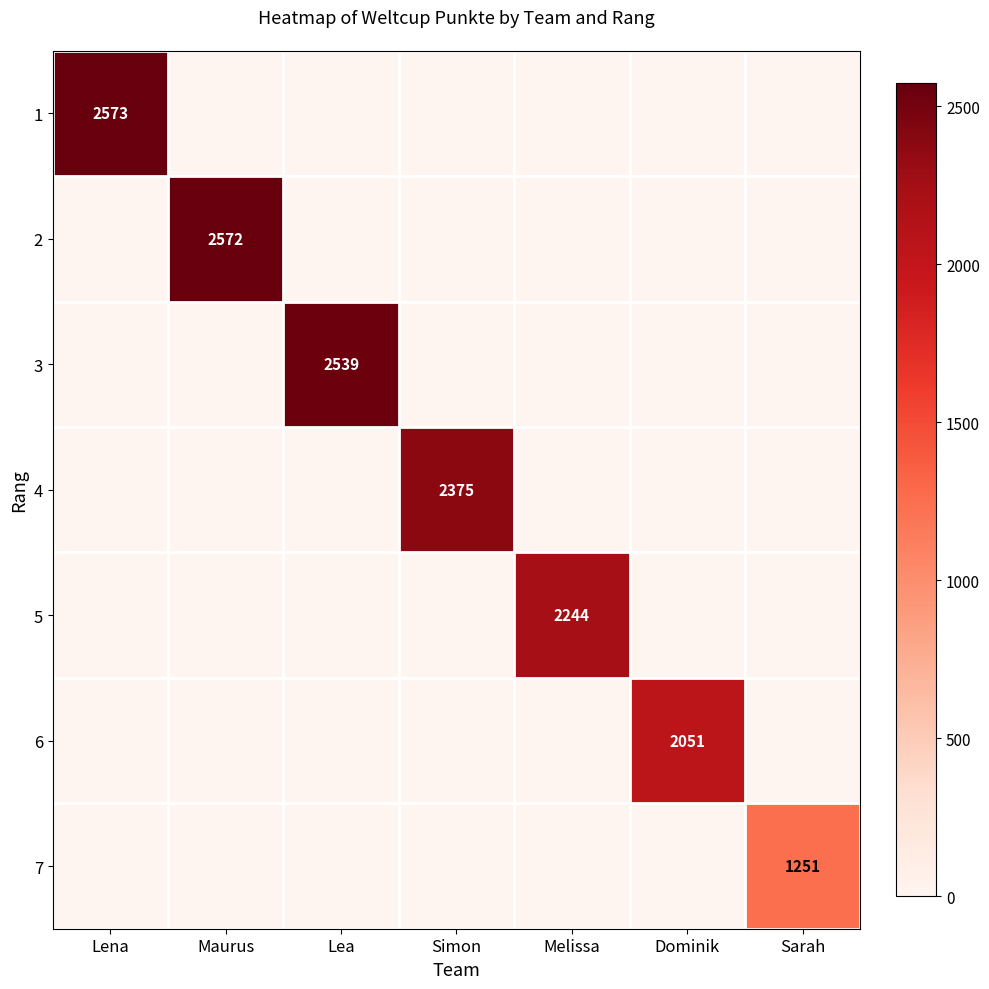

The value of 2 at Maurus is 2572. True or false?

True